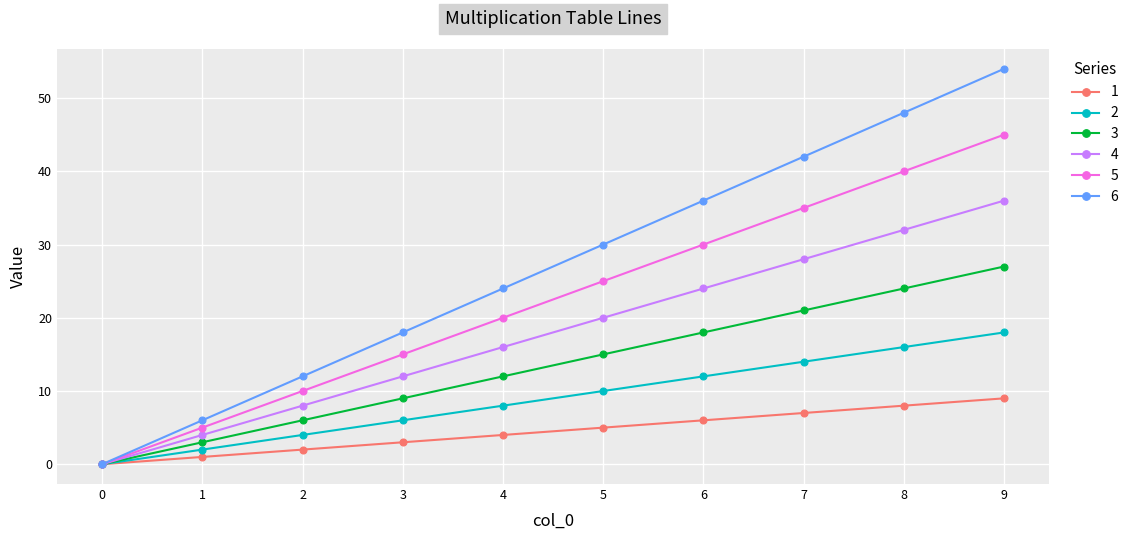

Between 6 and 8, which series saw the biggest shift?

6